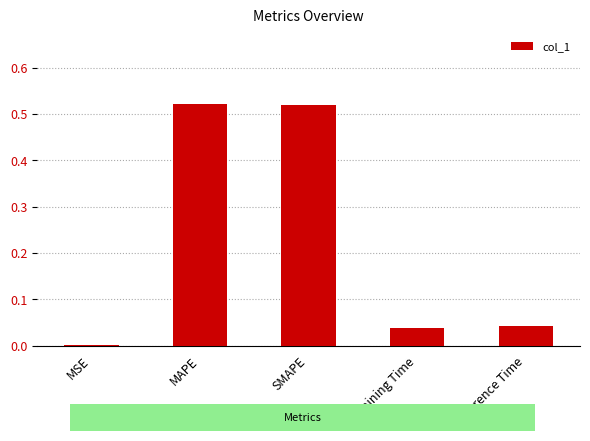

What is the sum of all values?

1.1